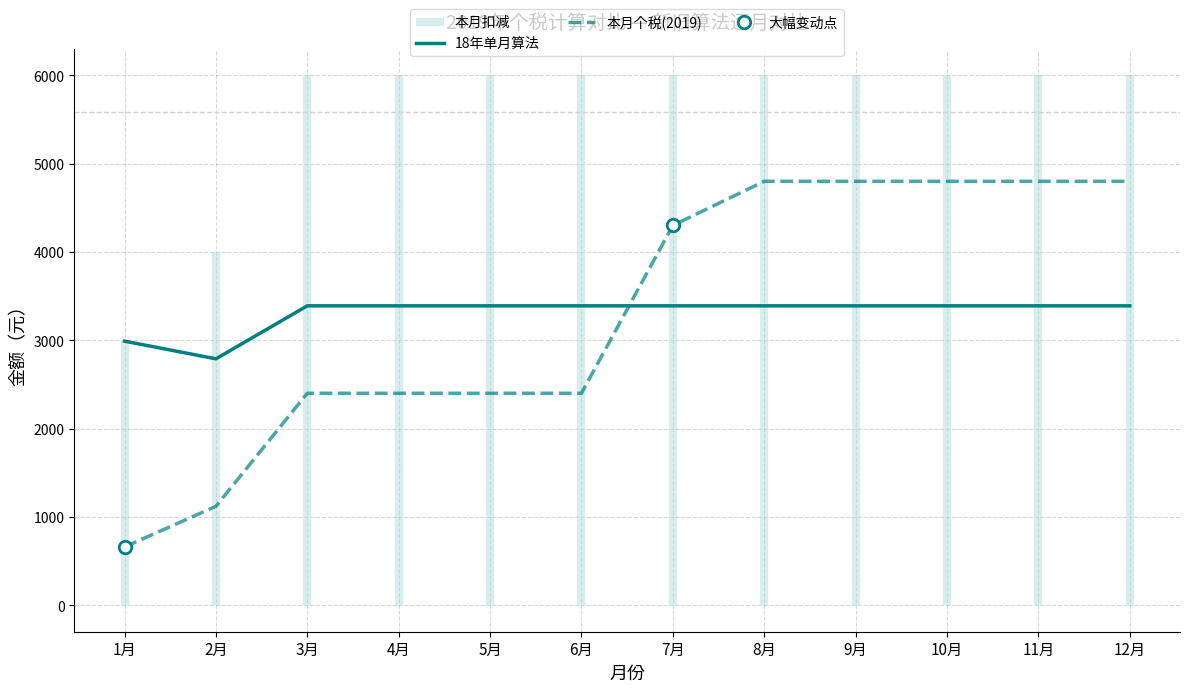

Which category has the lowest value across all series?

1月